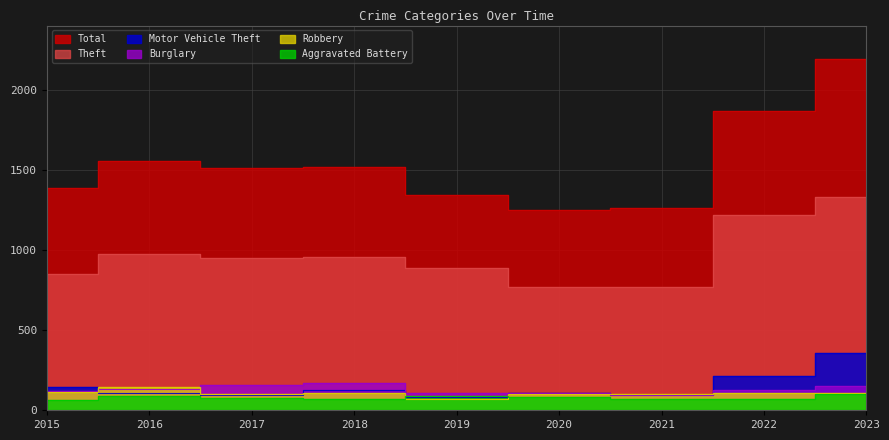

What is the value of the Robbery point at the 2nd from the left?

143